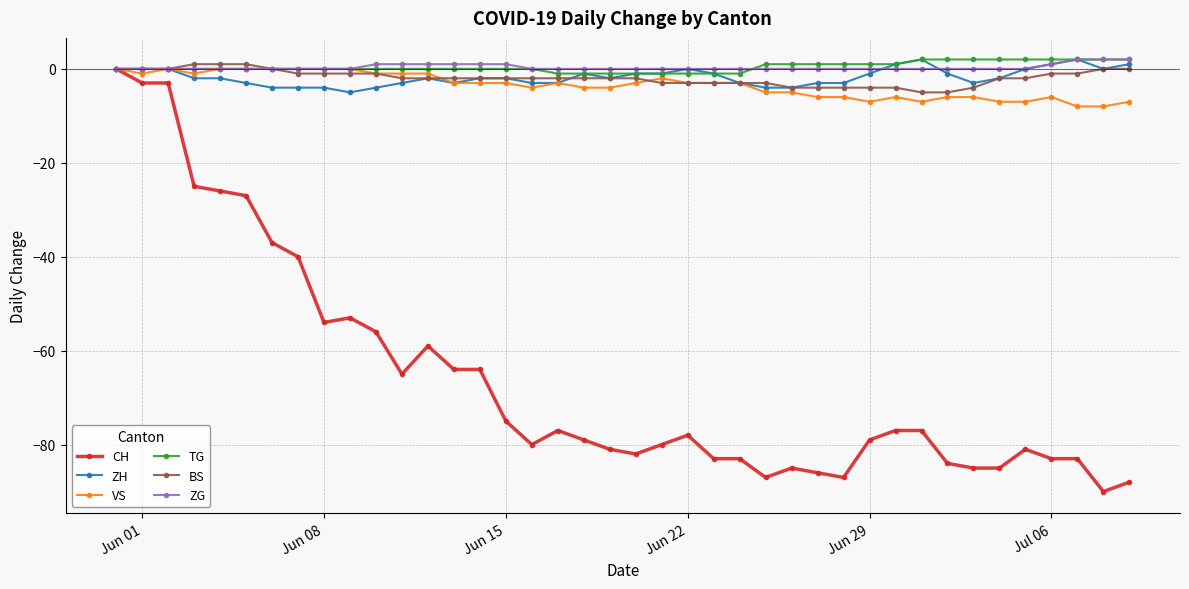

Which series has the largest range (max minus min)?

CH